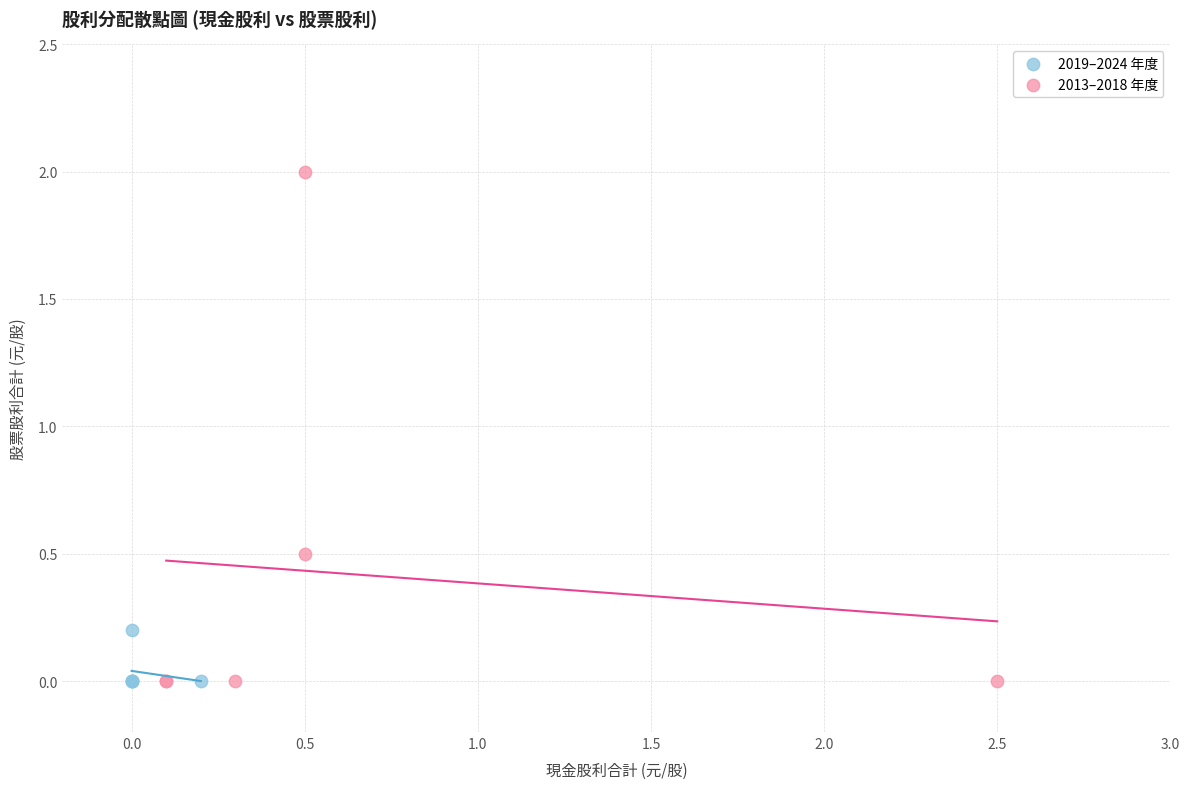

Which series has the largest Y range (max minus min)?

2013–2018 年度